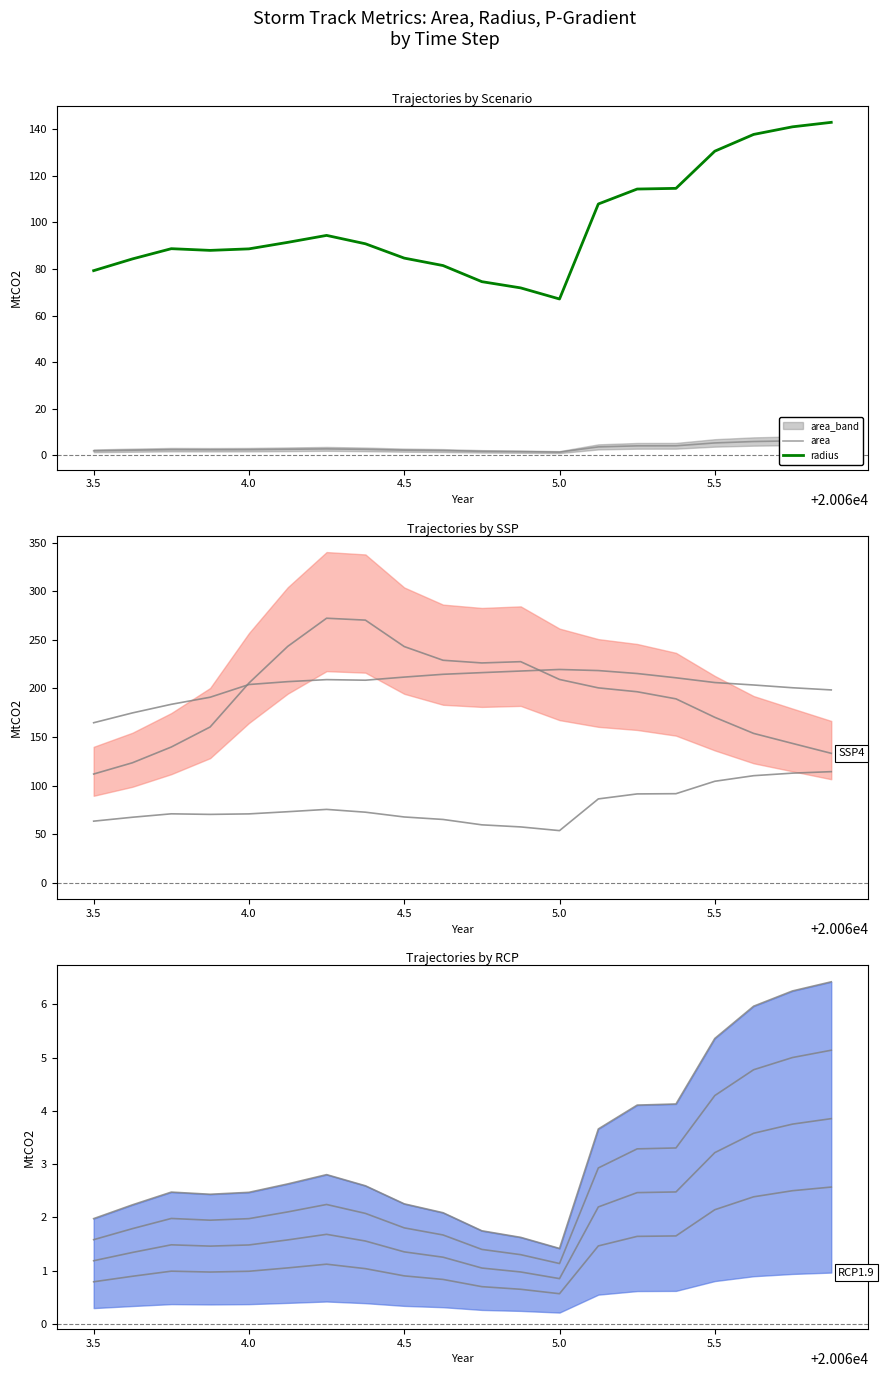

What is the maximum value for radius?

143.0